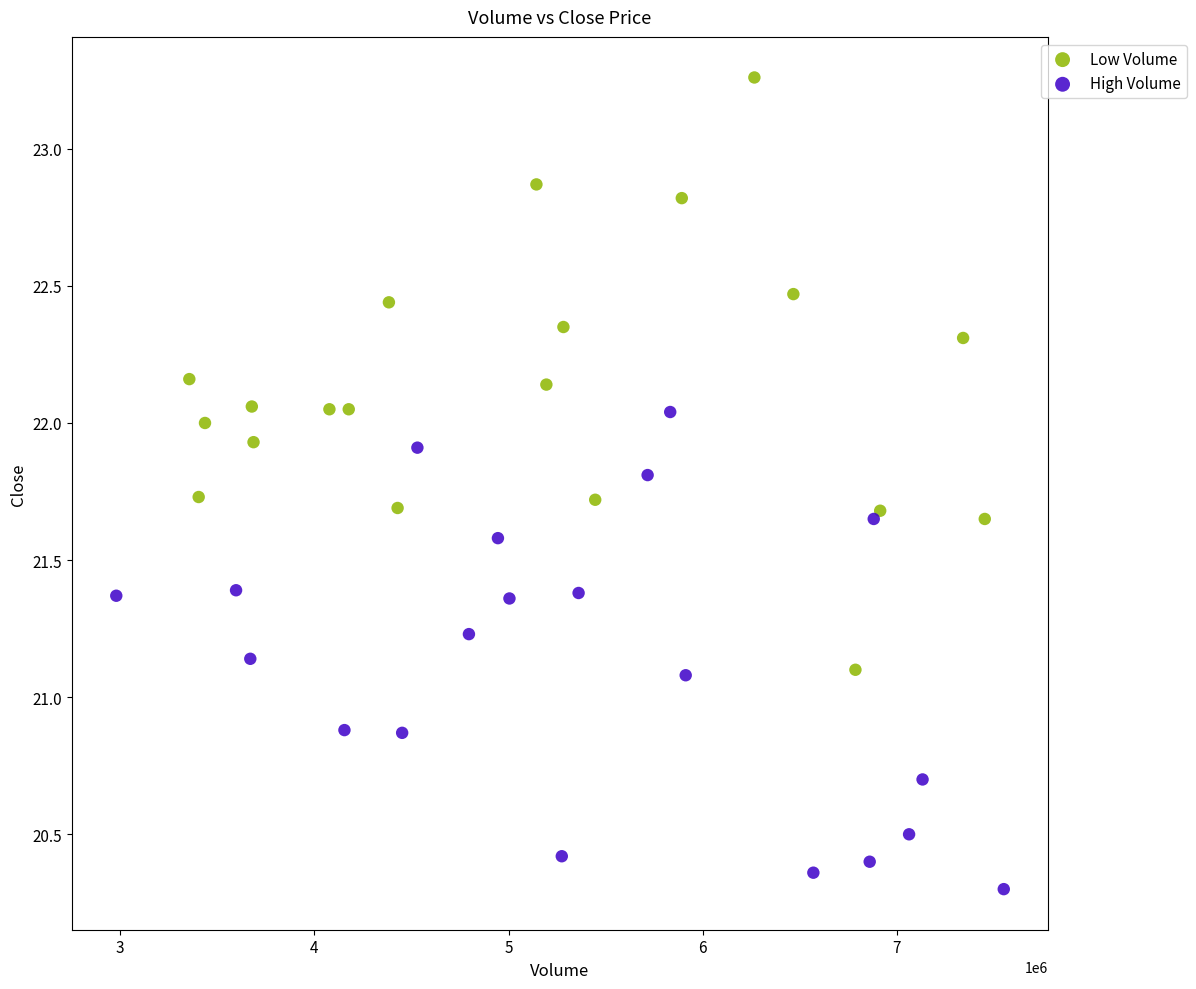

Which series reaches the maximum Y coordinate?

Low Volume